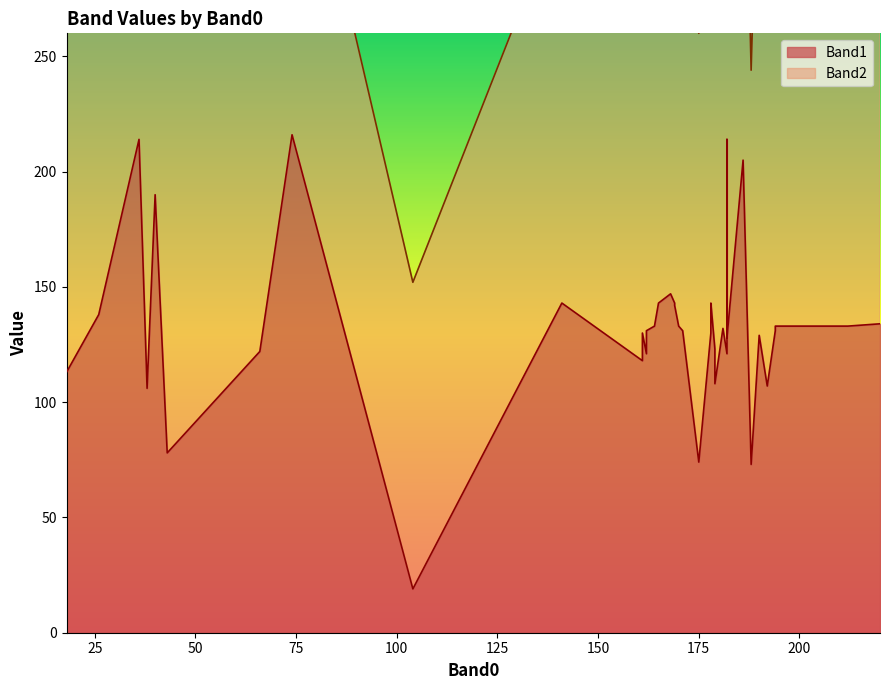

At which label does Band2 first exceed 177?

165